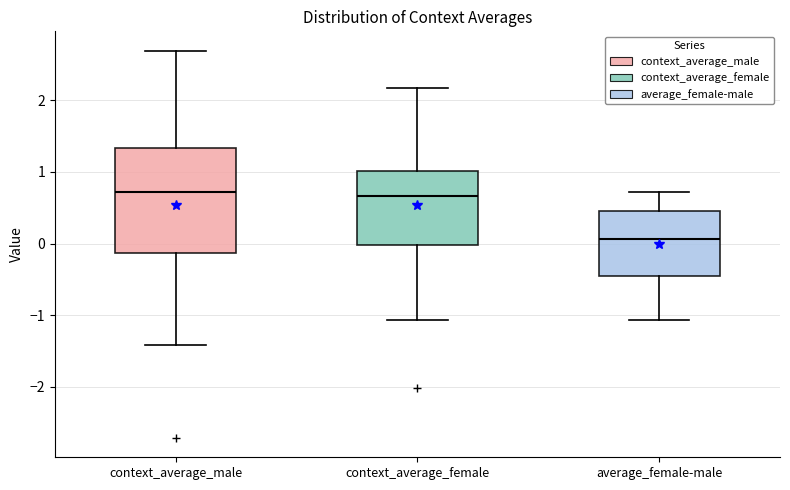

Which box's median line is the lowest?

average_female-male